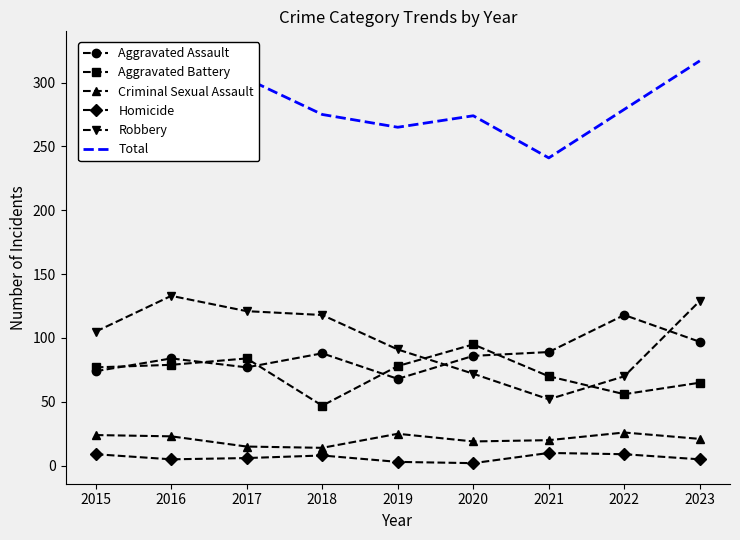

How many lines are shown in the chart?

6